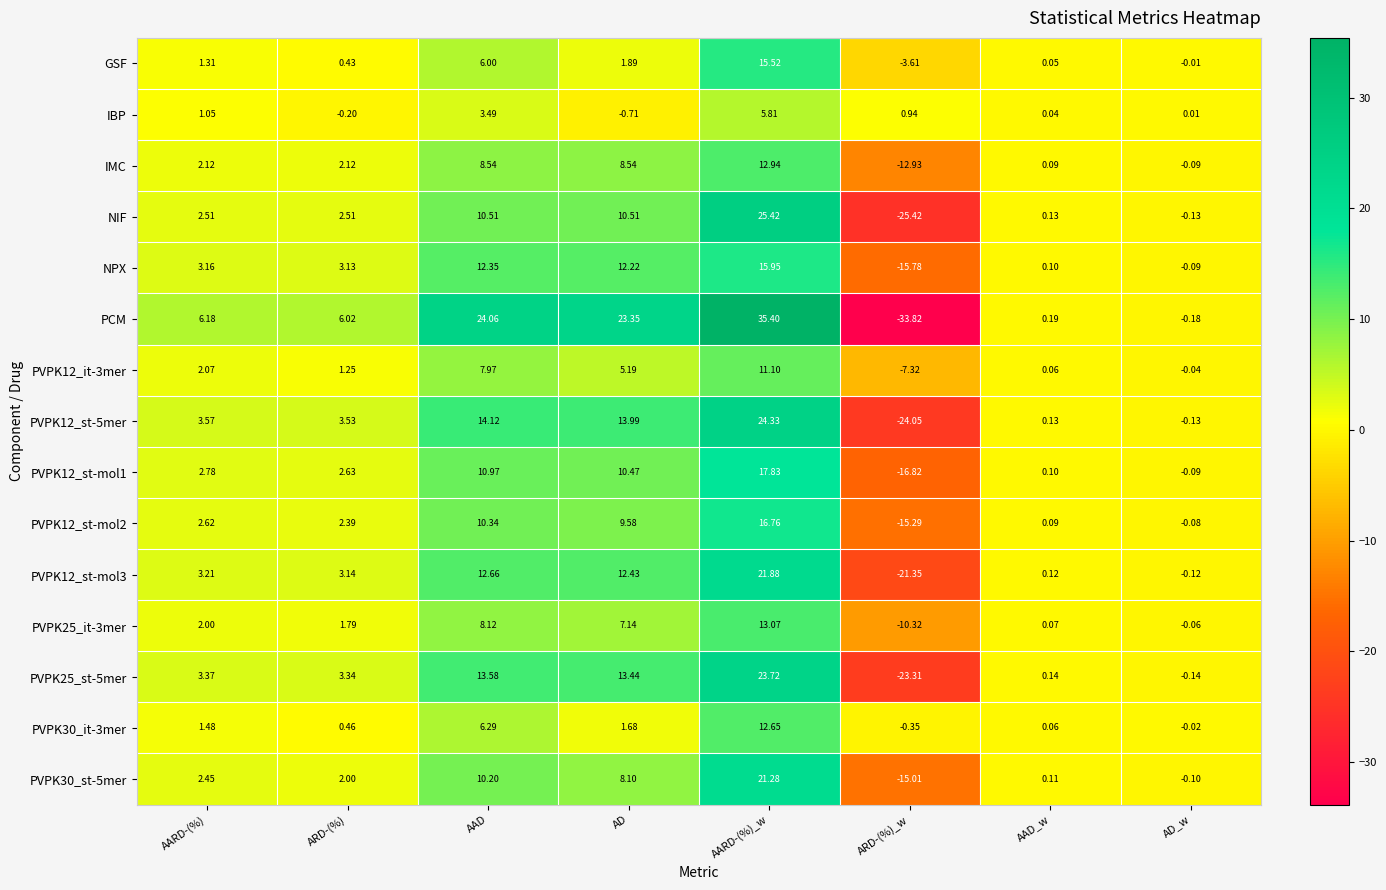

Count the number of data series in this chart.

15